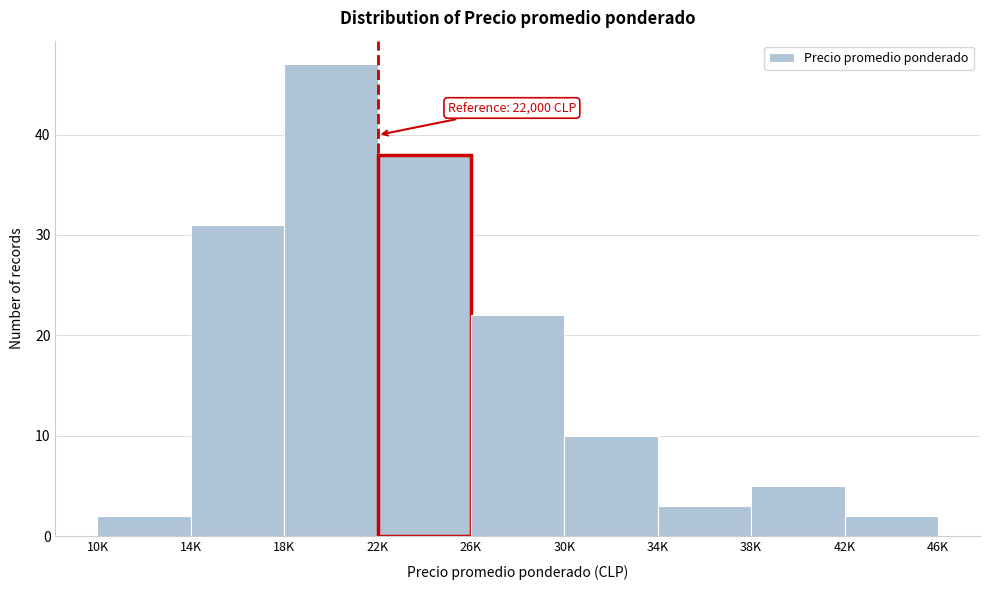

Reading left to right, extract all data points from this chart.

2	31	47	38	22	10	3	5	2